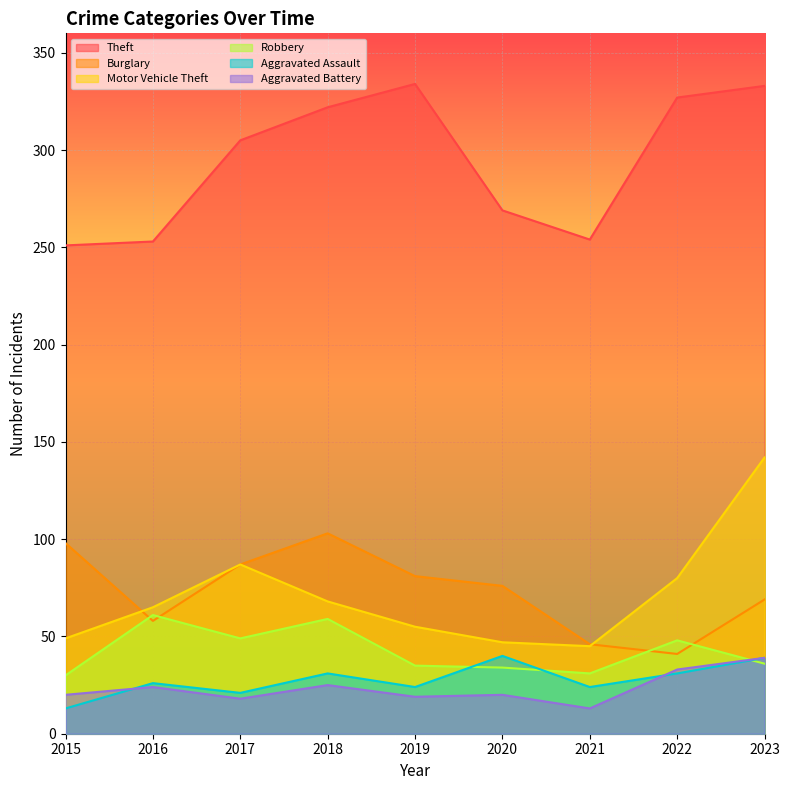

Where is the first local minimum for Aggravated Battery?

2017